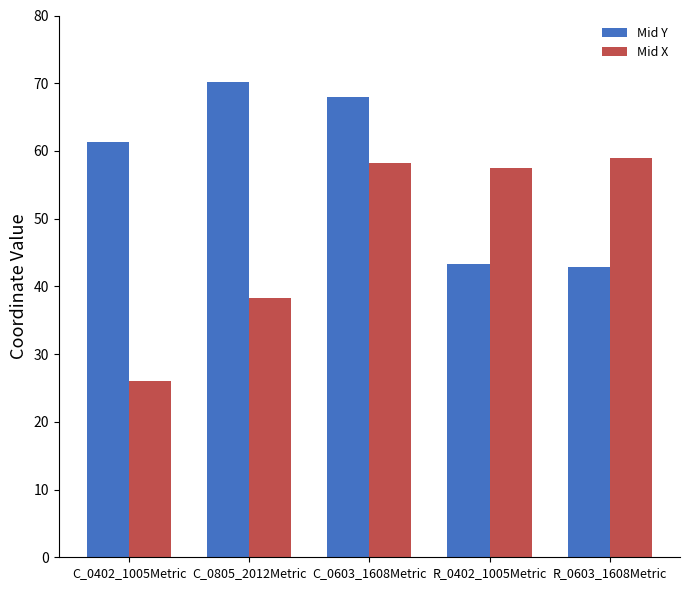

What is the difference between the second highest and minimum values in the Mid Y series?

25.1